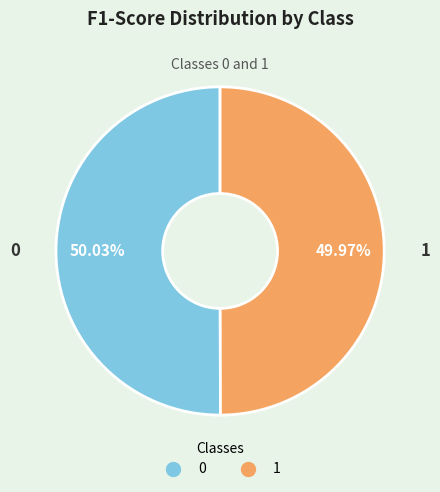

To the nearest percent, what portion does 0 represent?

50%